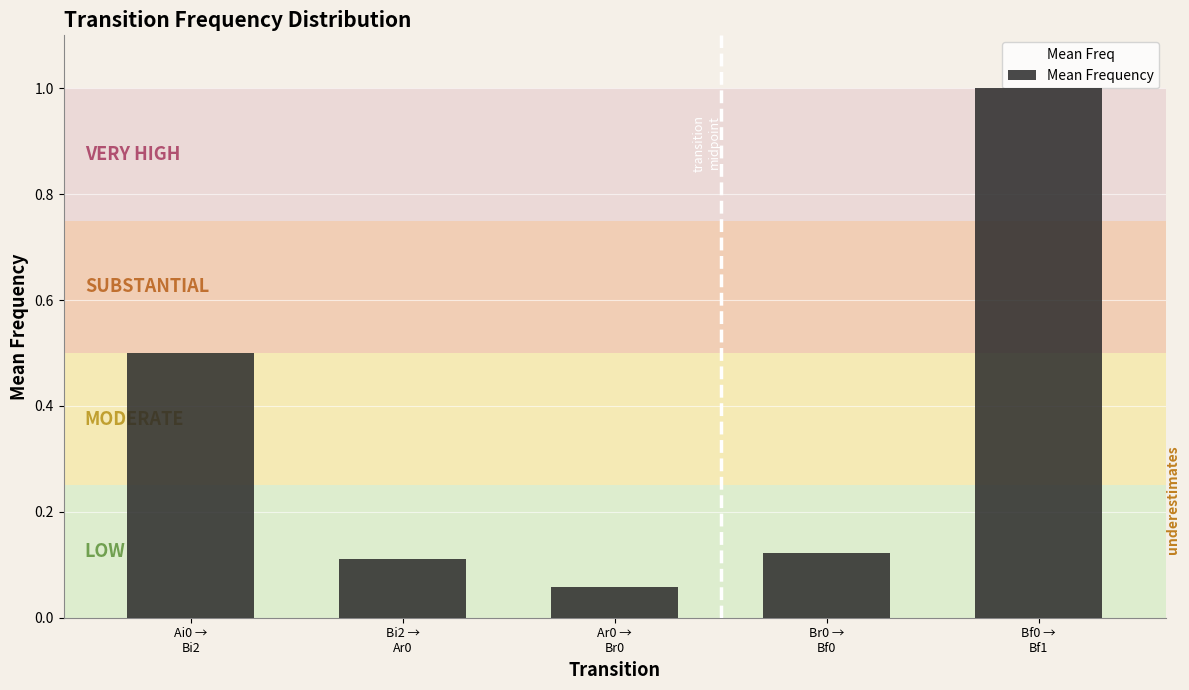

What is the maximum value shown in the chart?

1.0